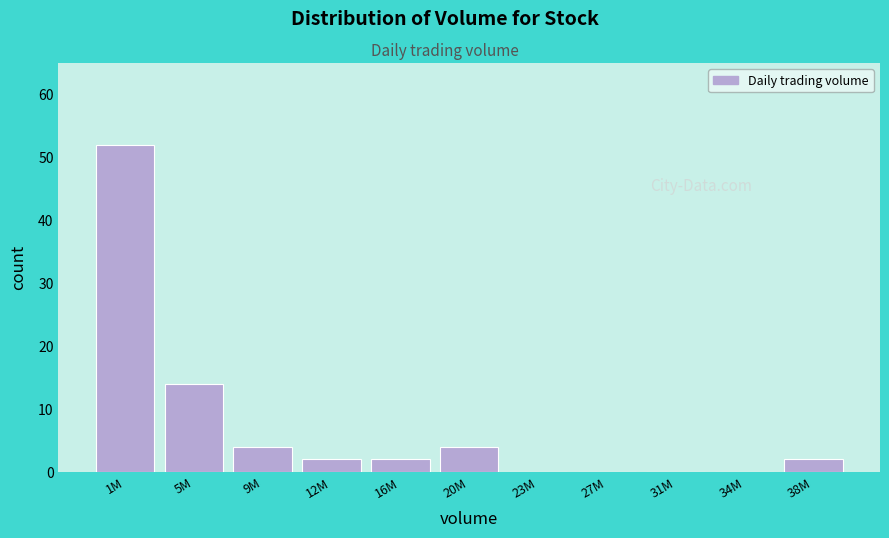

Reading left to right, extract all data points from this chart.

1M=52	5M=14	9M=4	12M=2	16M=2	20M=4	23M=0	27M=0	31M=0	34M=0	38M=2